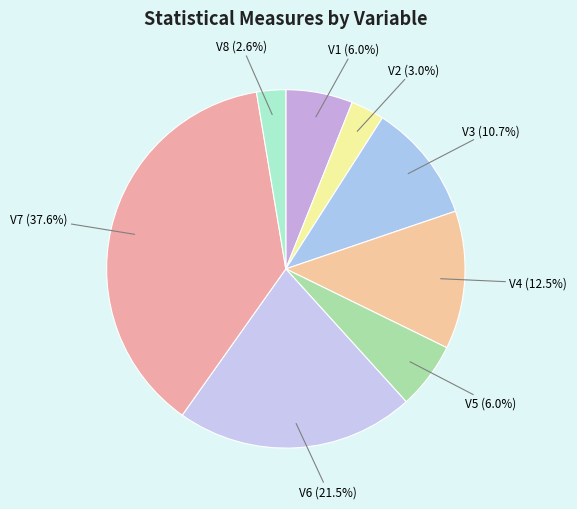

To the nearest percent, what is the average slice percentage?

12%